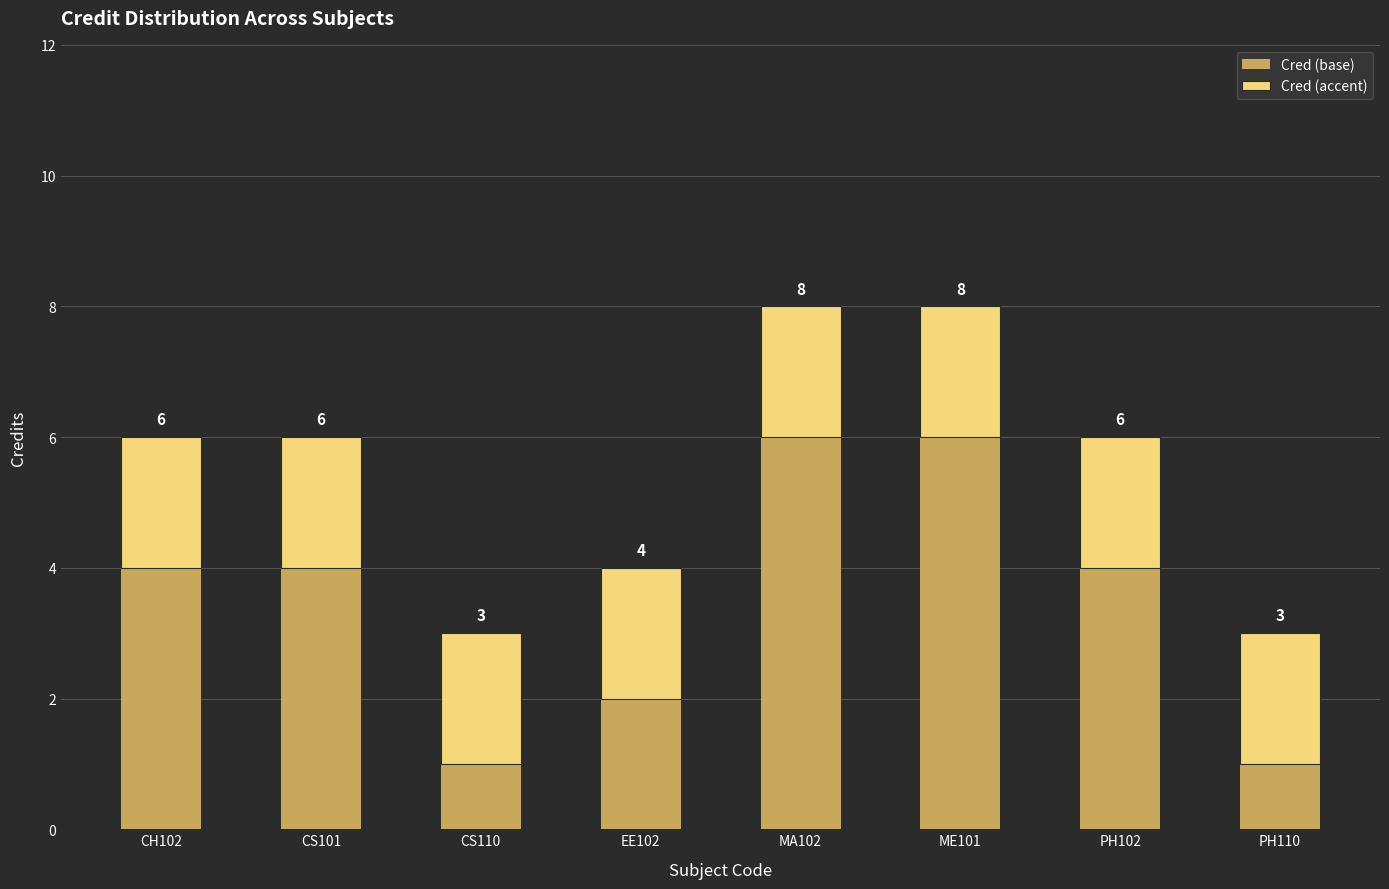

What is the total value across all series at MA102?

8